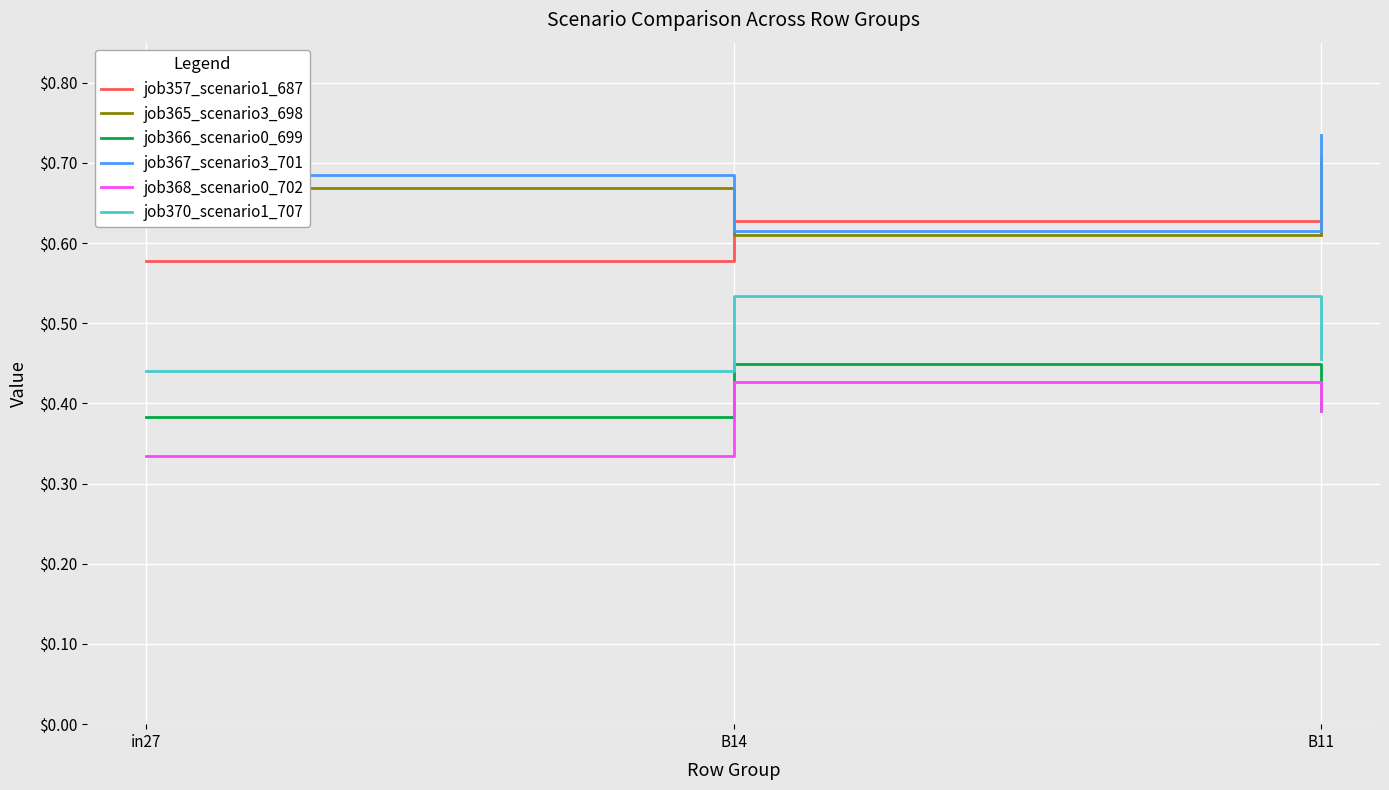

Which series has the widest spread of values?

job367_scenario3_701